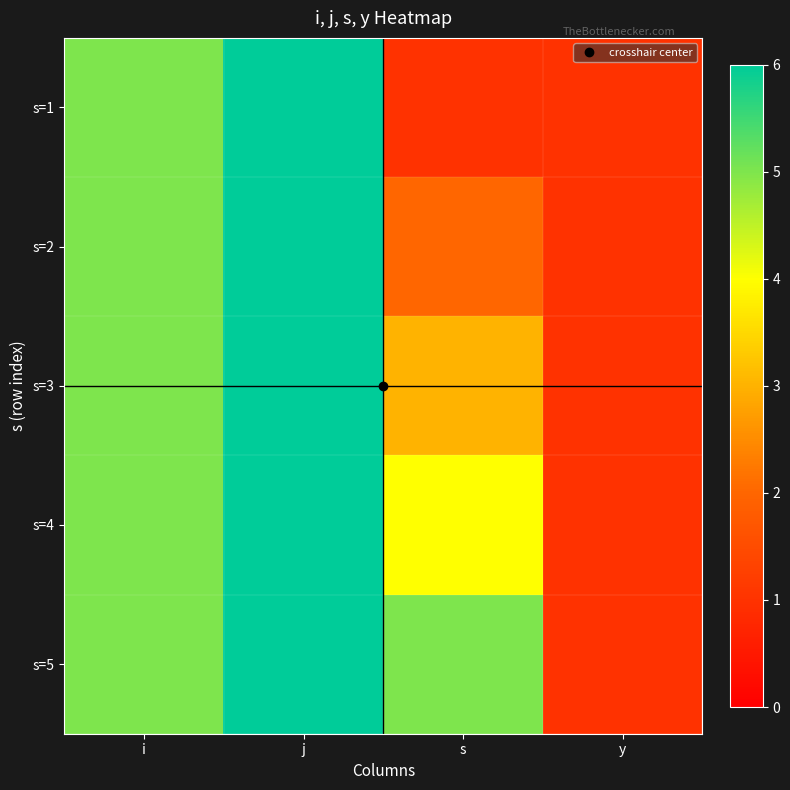

At which category is the sum across all series the highest?

j